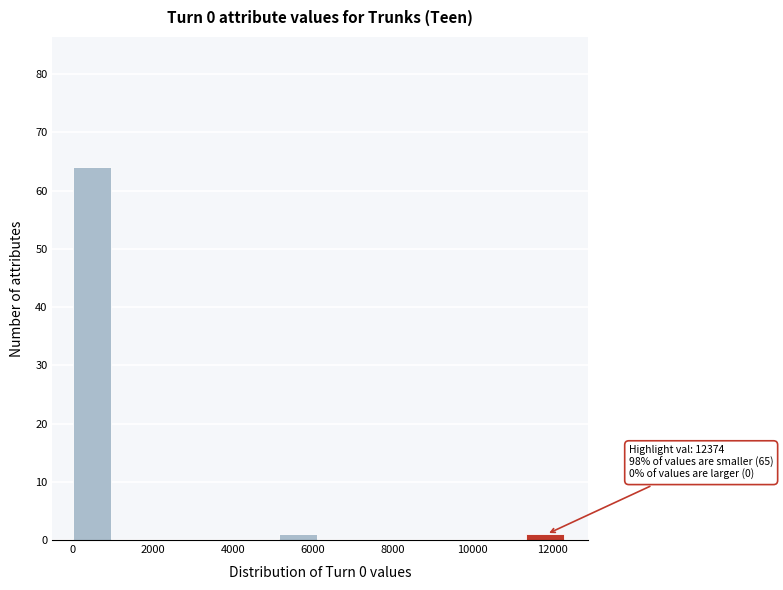

Over which range of the x-axis is the bar tallest?

0 to 1000